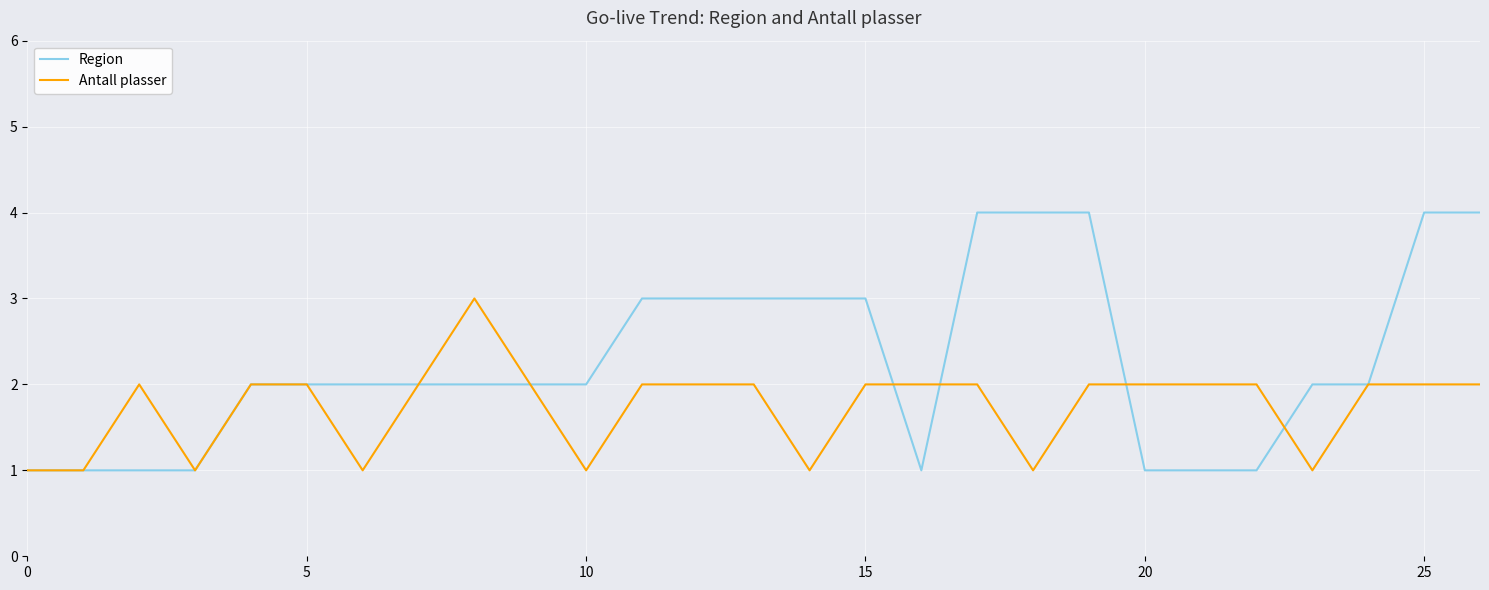

Which series has the largest range (max minus min)?

Region